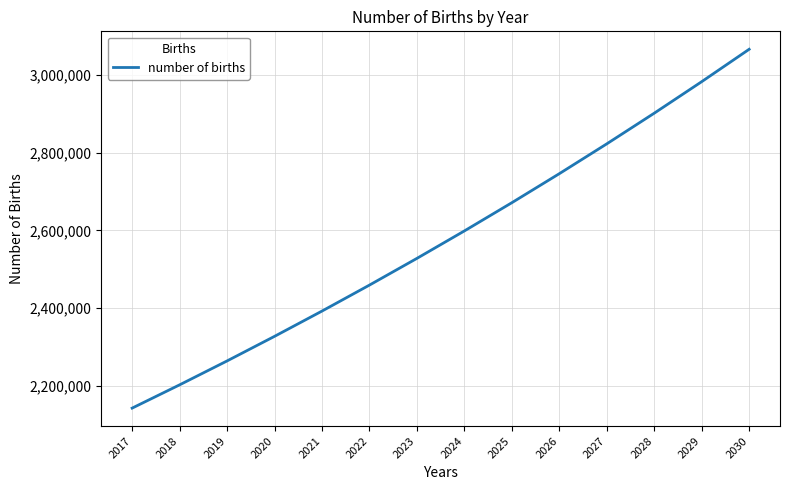

What is the difference between the values at 2026 and 2030?

320748